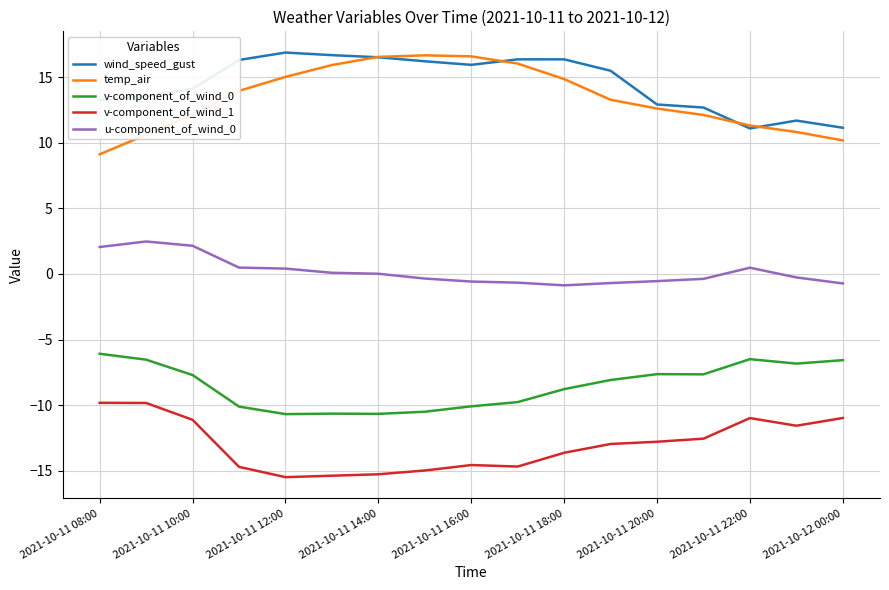

True or false: wind_speed_gust and v-component_of_wind_1 cross at least once.

False